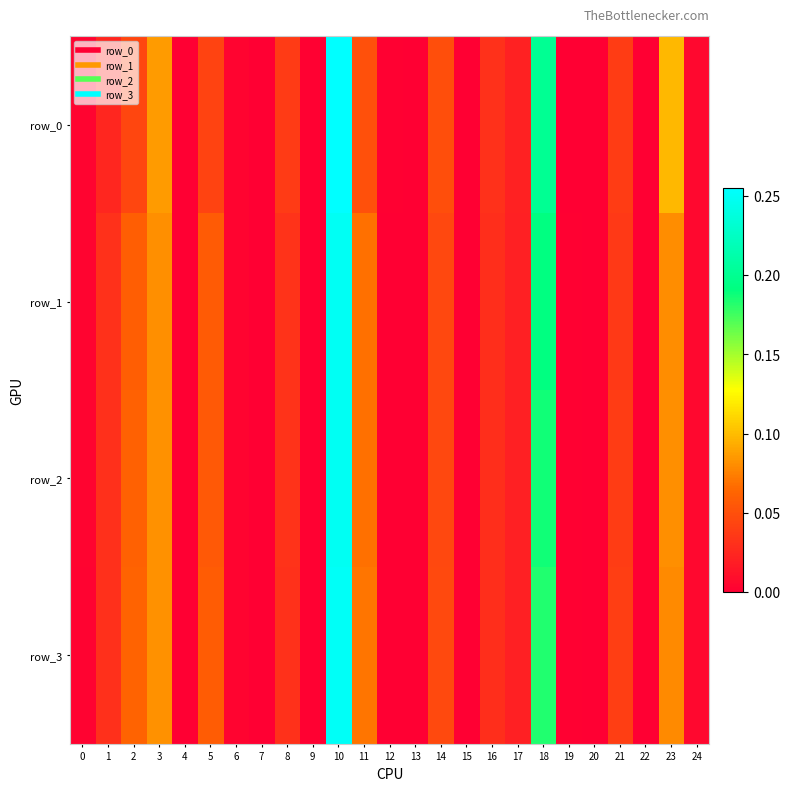

Reading right to left, list all the values displayed in this chart.

row_0: 0.0	0.1	0.0	0.0	0.0	0.0	0.2	0.0	0.0	0.0	0.0	0.0	0.0	0.0	0.3	0.0	0.0	0.0	0.0	0.0	0.0	0.1	0.0	0.0	0.0
row_1: 0.0	0.1	0.0	0.0	0.0	0.0	0.2	0.0	0.0	0.0	0.0	0.0	0.0	0.1	0.2	0.0	0.0	0.0	0.0	0.1	0.0	0.1	0.1	0.0	0.0
row_2: 0.0	0.1	0.0	0.0	0.0	0.0	0.2	0.0	0.0	0.0	0.0	0.0	0.0	0.1	0.2	0.0	0.0	0.0	0.0	0.1	0.0	0.1	0.1	0.0	0.0
row_3: 0.0	0.1	0.0	0.0	0.0	0.0	0.2	0.0	0.0	0.0	0.0	0.0	0.0	0.1	0.3	0.0	0.0	0.0	0.0	0.1	0.0	0.1	0.1	0.0	0.0